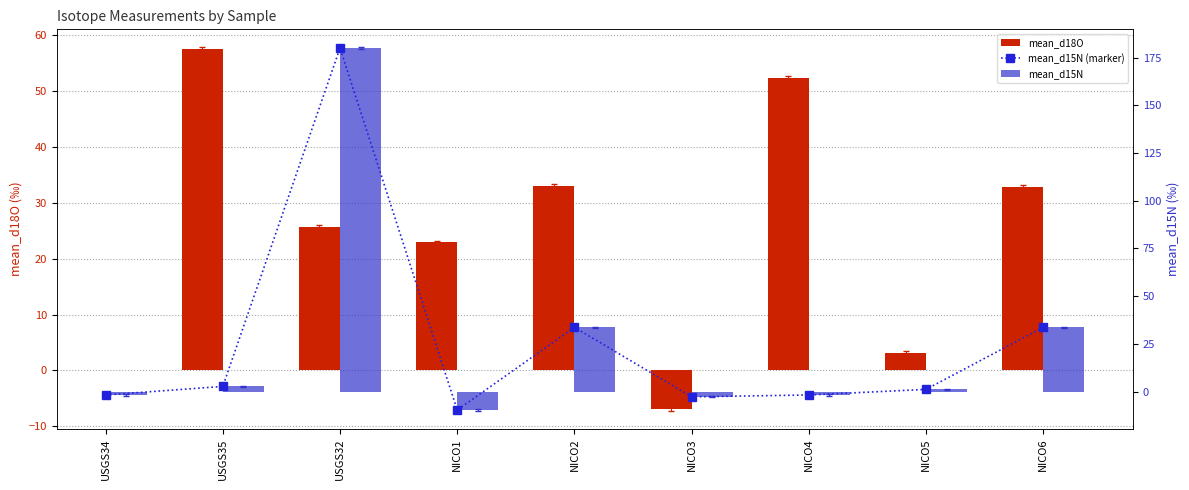

What is the value of the mean_d15N bar at the 1st from the left?

-1.8